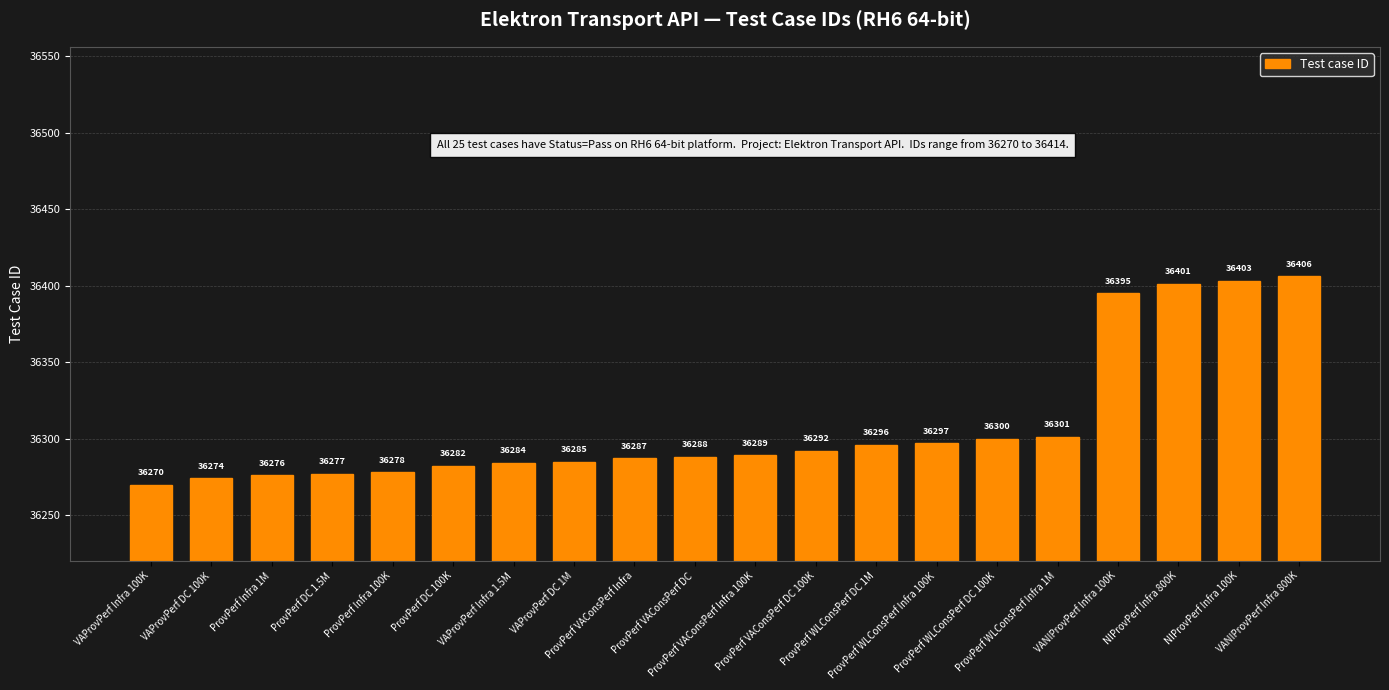

What is the difference between the second highest and minimum values?

133